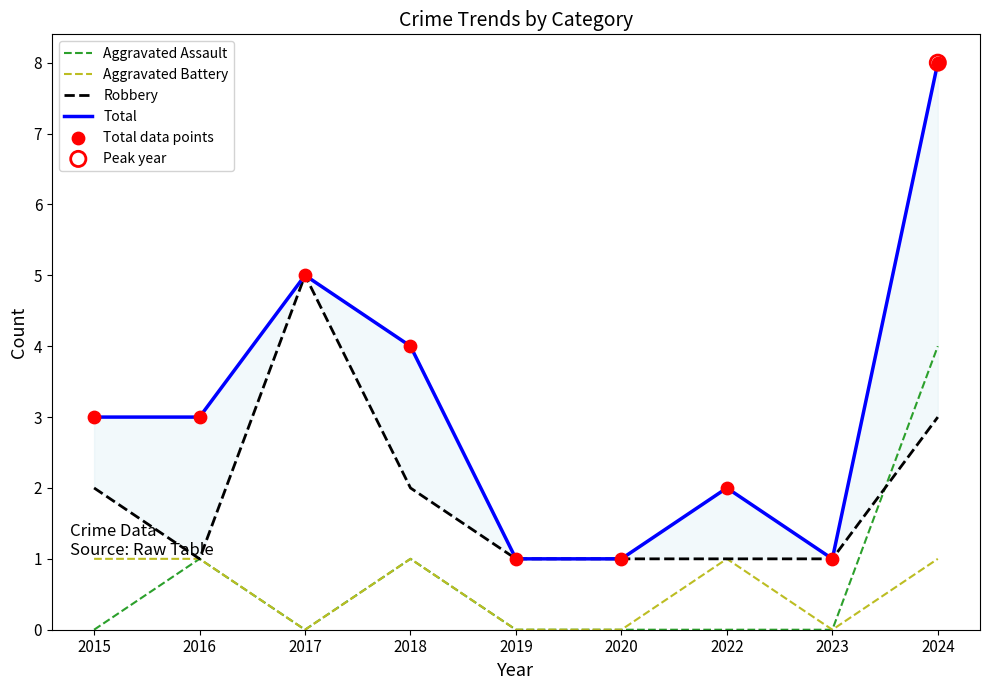

At how many categories does at least one series exceed 7?

1